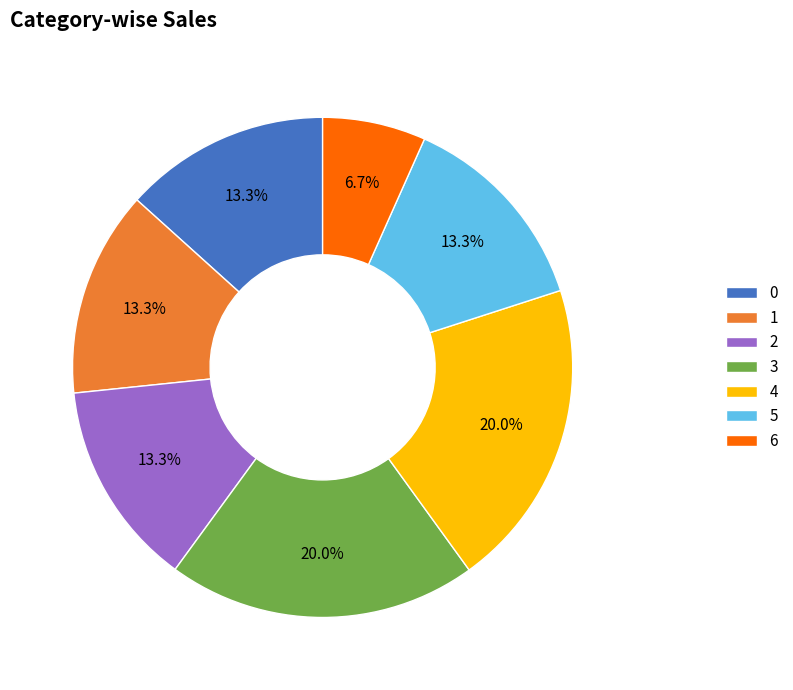

What is the ratio of the value at 6 to the value at 1?

0.5